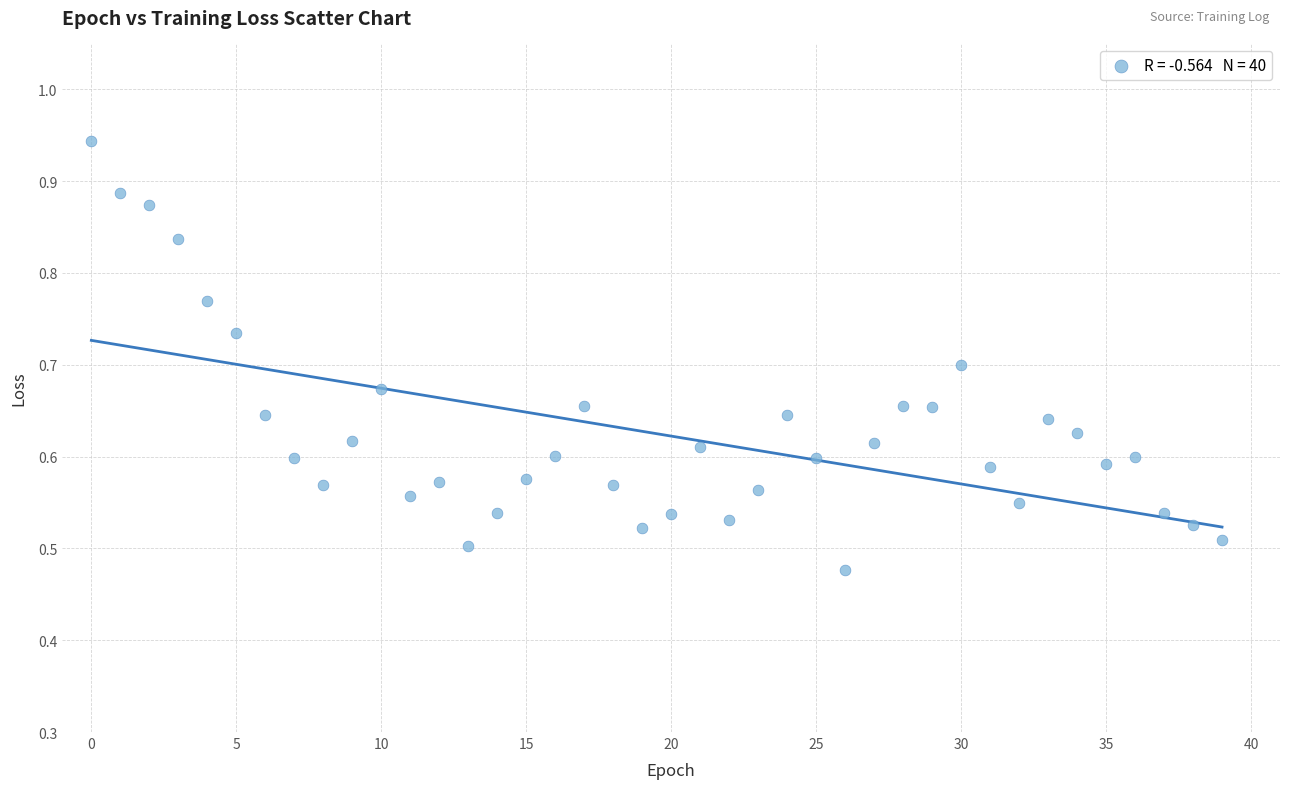

Count the number of points in this scatter plot.

40